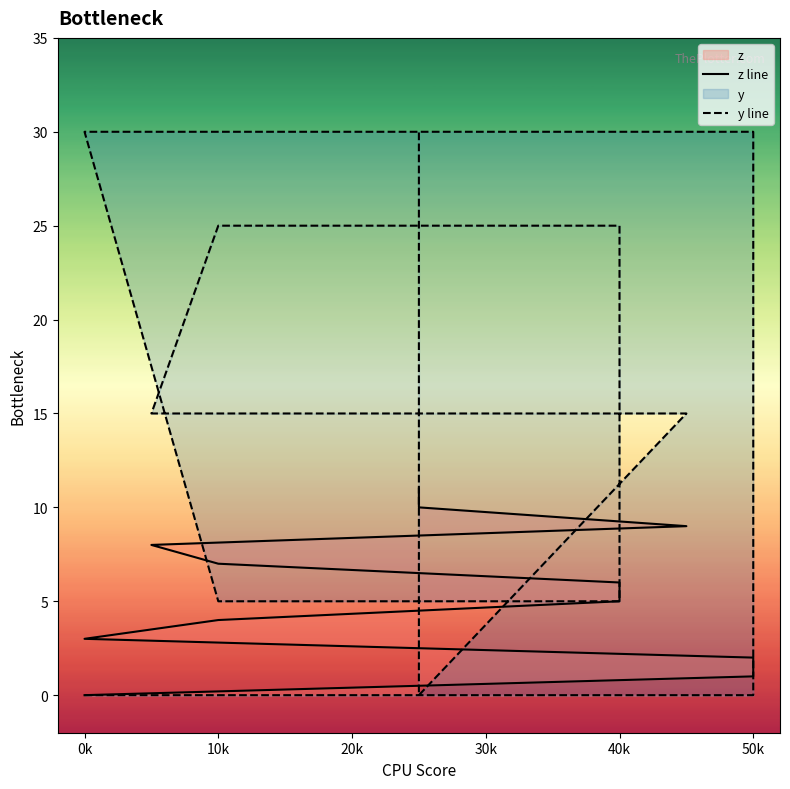

Which series ends up on top after the final intersection of y line and z line?

y line